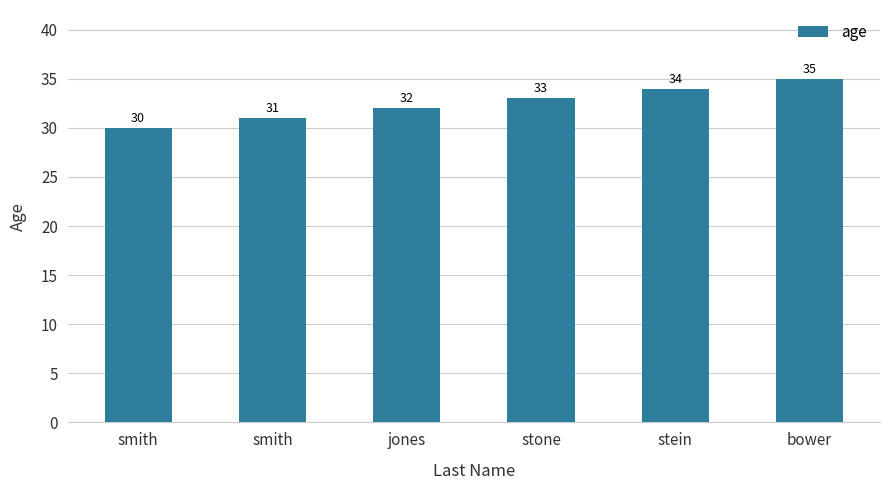

How many data points does each series have?

6